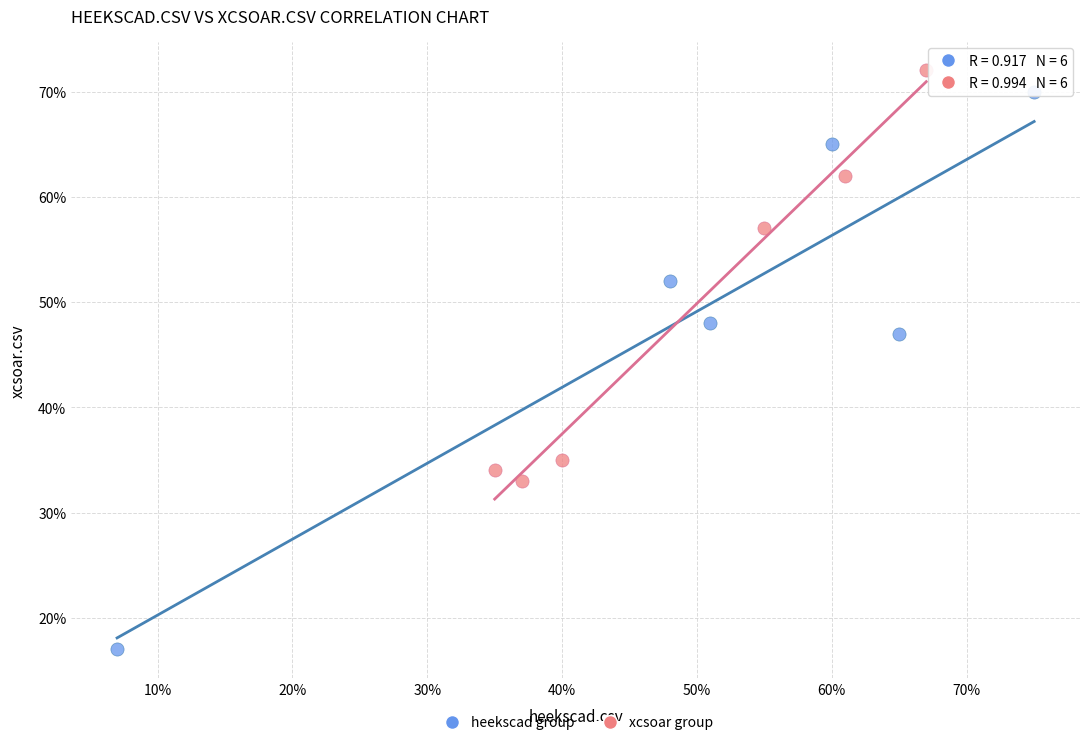

What are all the series names shown in the legend?

heekscad group, xcsoar group